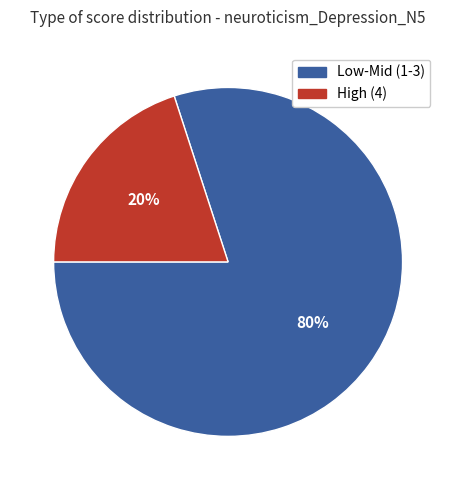

Is there a majority slice in this chart?

Yes